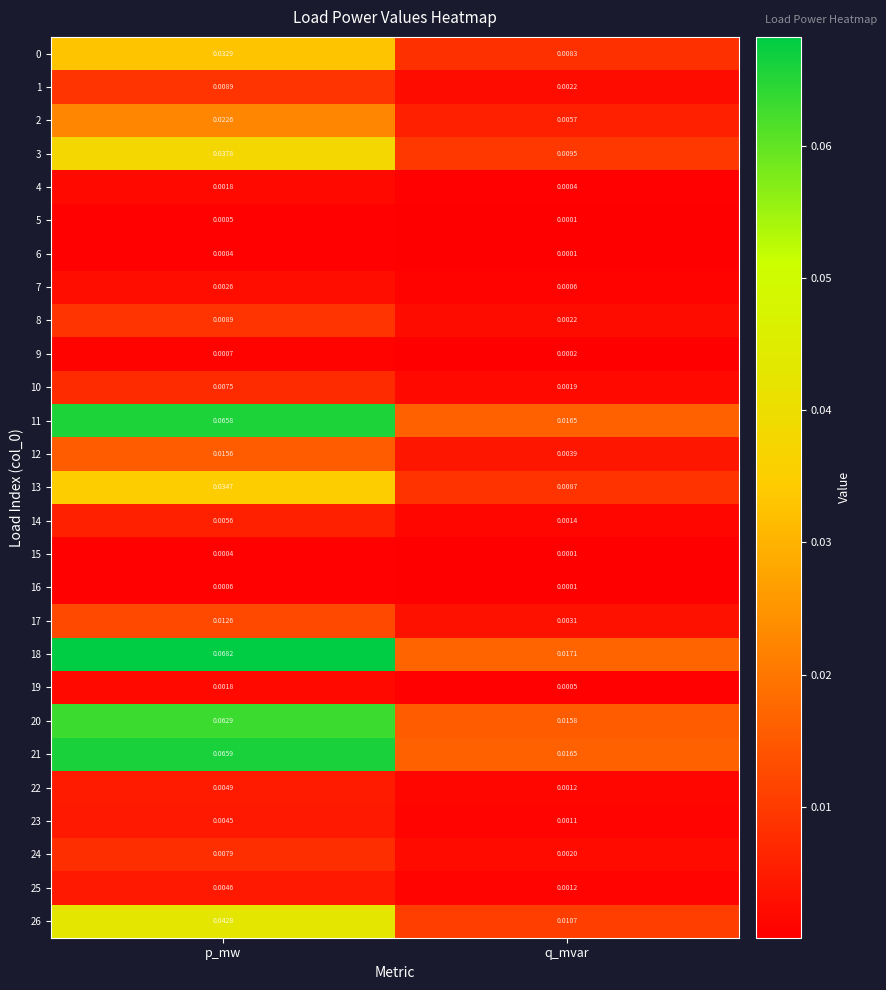

At which category does the chart reach its minimum across all series?

q_mvar